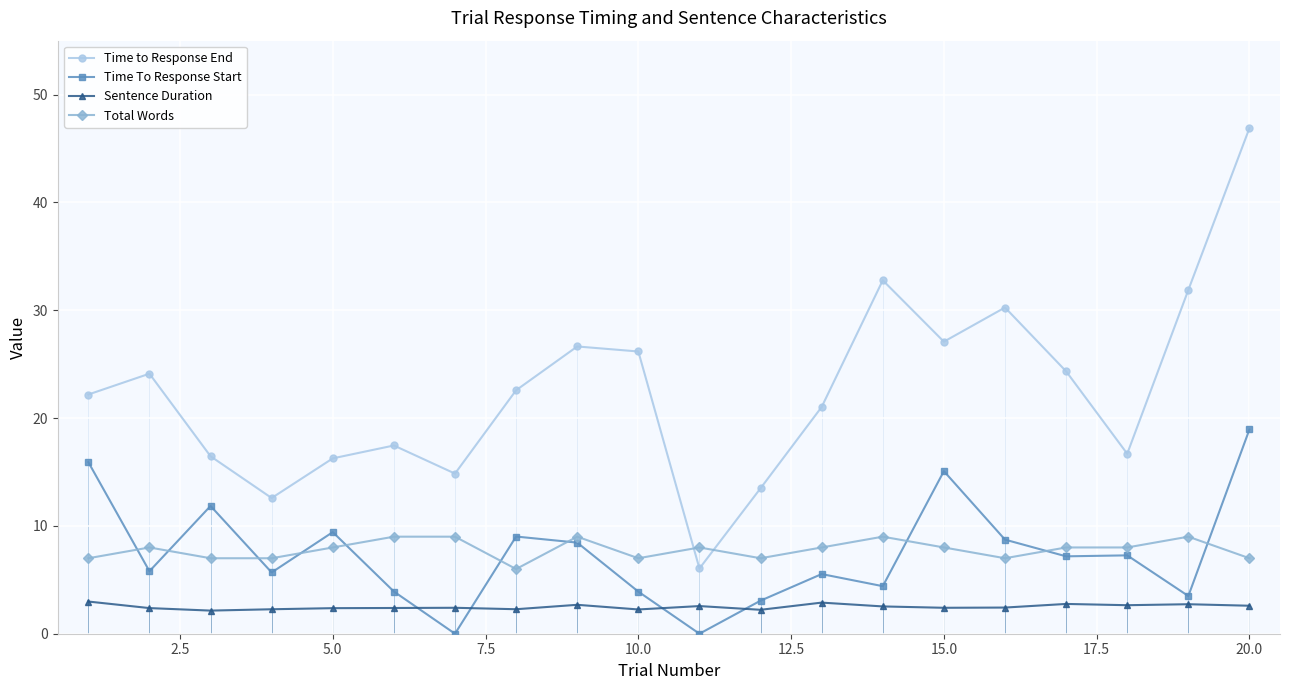

Which series has the largest total across all categories?

Time to Response End